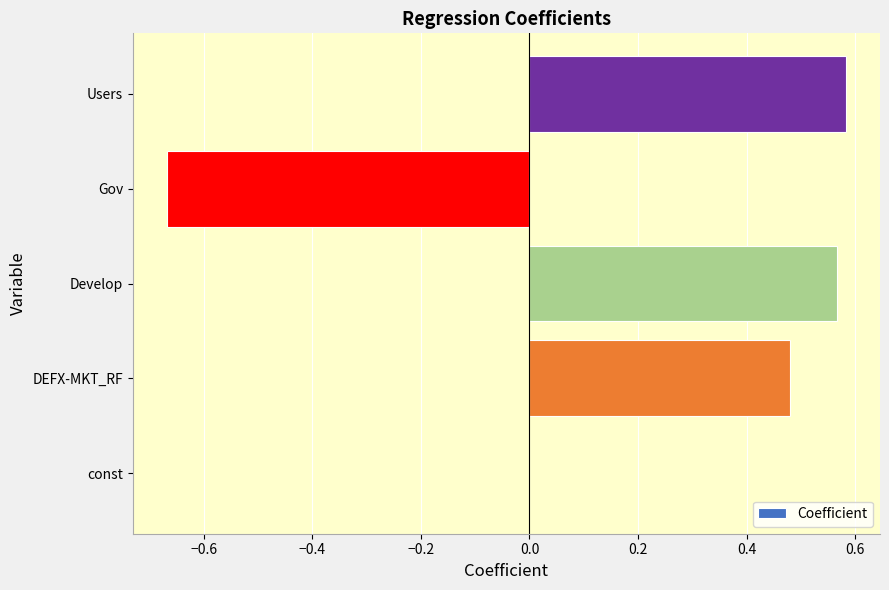

Between const and Users, which is larger?

Users